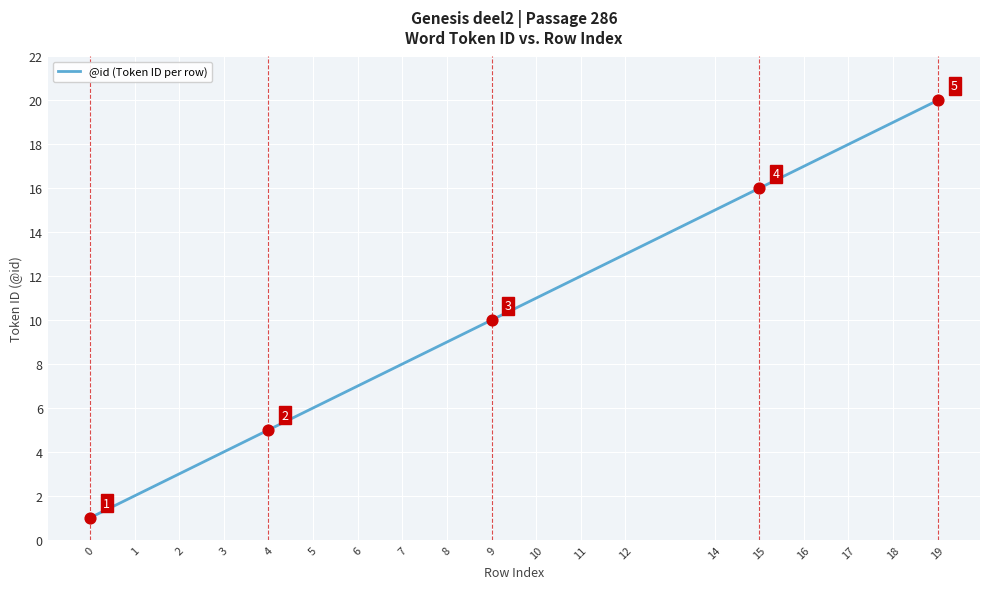

What is the ratio of the value at 4 to the value at 0?

5.0